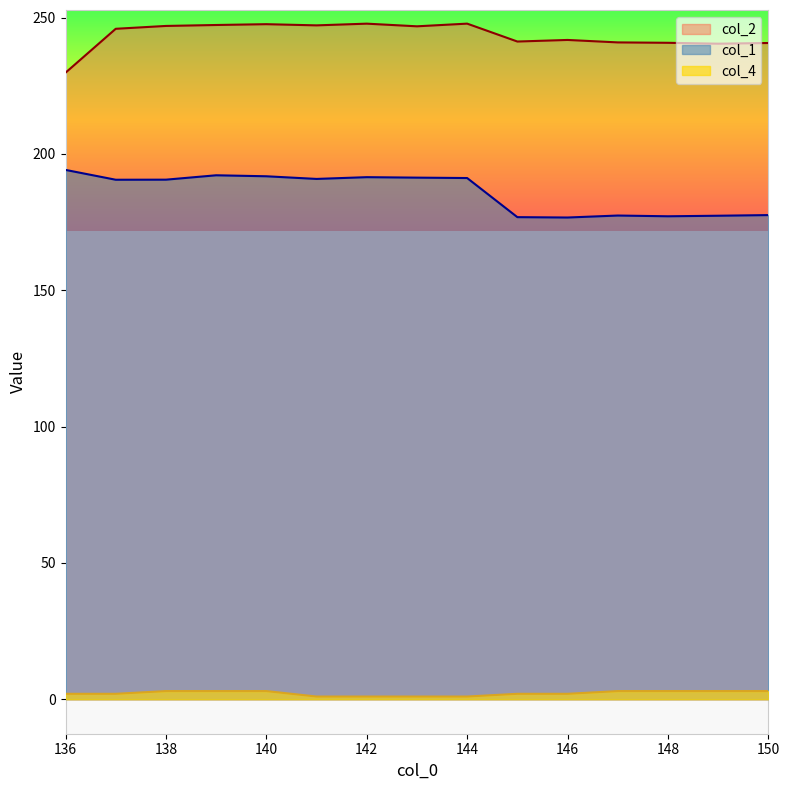

List the series in order of their overall mean, highest first.

col_2, col_1, col_4